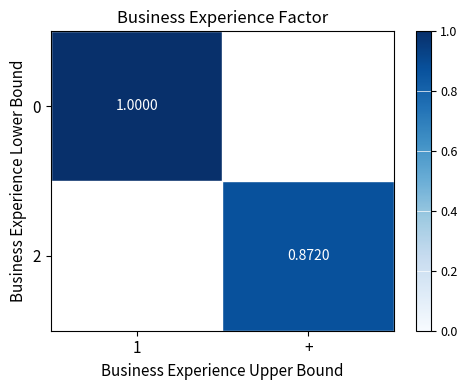

Is the value of 2 at + greater than the value of 0 at 1?

No